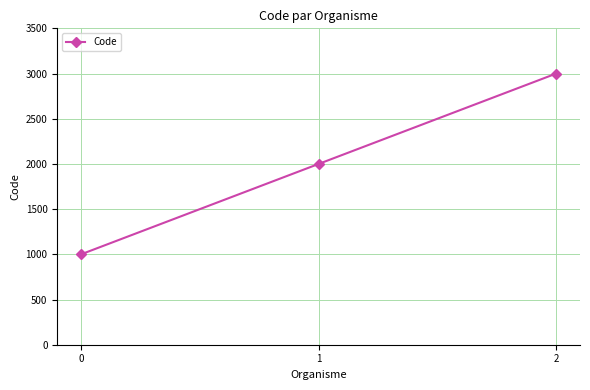

What value does the data have at 2?

3000